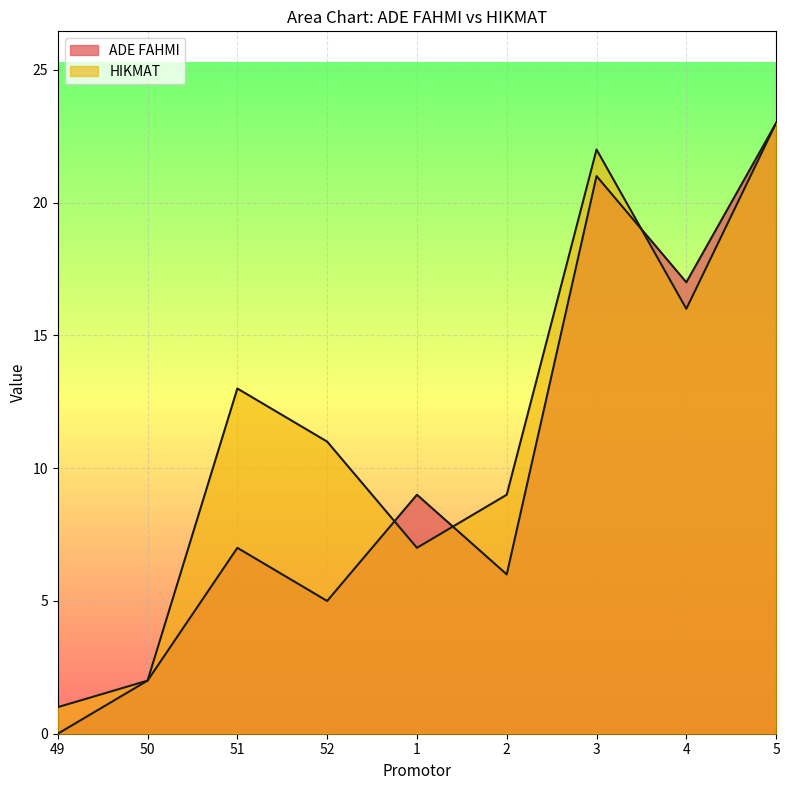

Which has a higher value, 5 or 4?

5